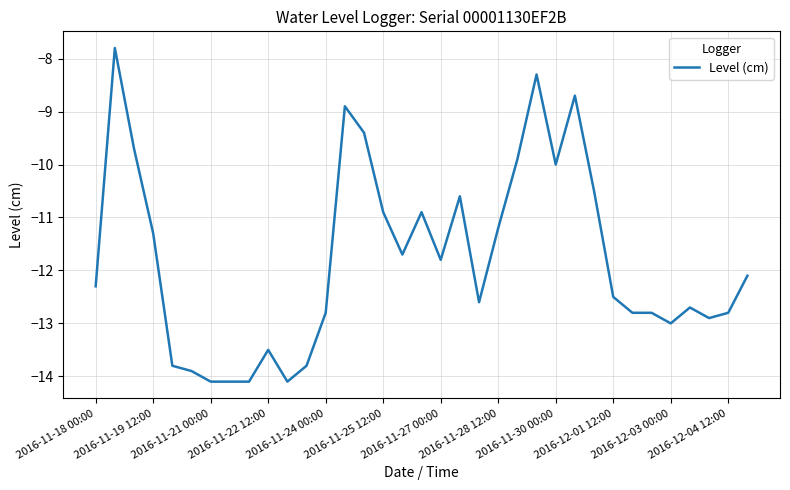

What is the maximum value shown in the chart?

-7.8